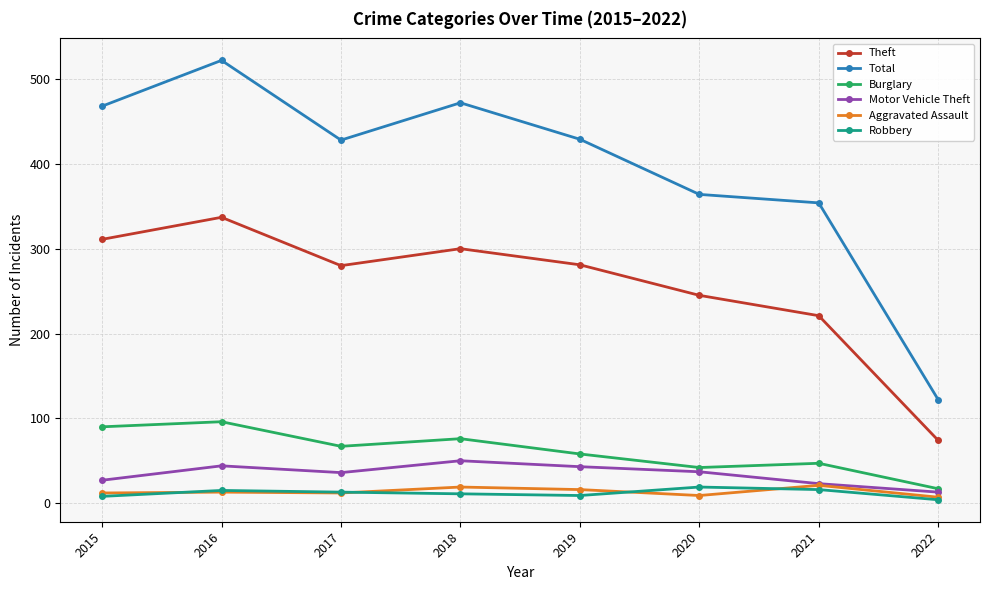

Rank the categories by Burglary value from highest to lowest.

2016, 2015, 2018, 2017, 2019, 2021, 2020, 2022